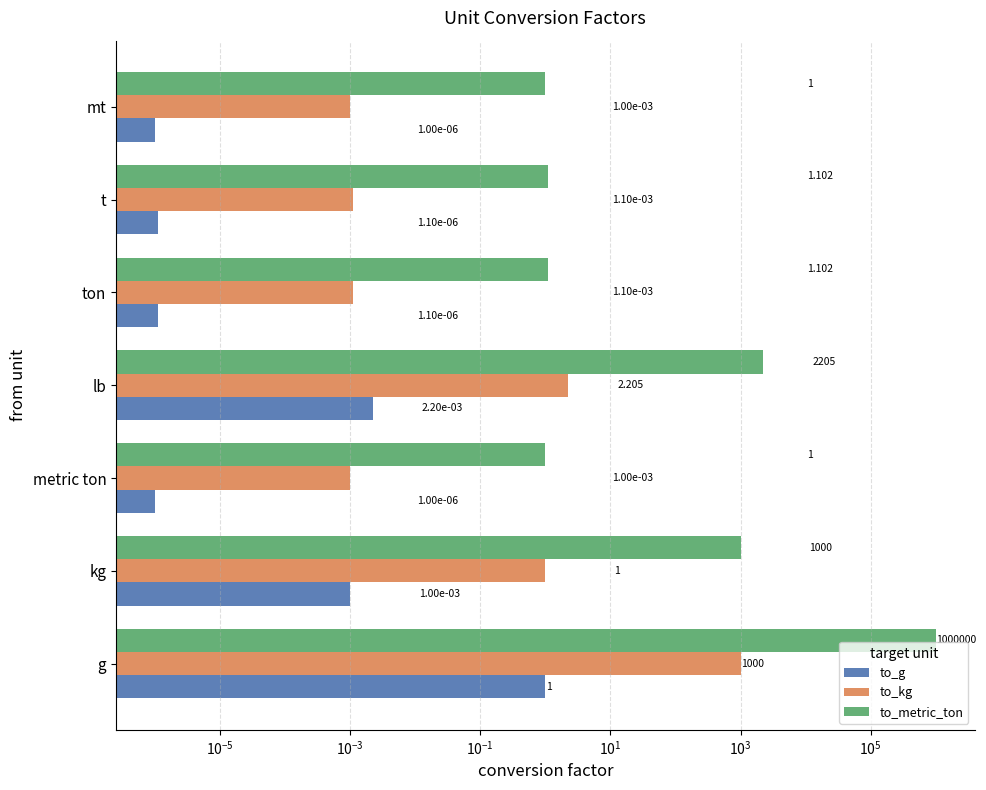

Reading left to right, transcribe all the data shown in this chart.

to_g: 1.0	0.0	0.0	0.0	0.0	0.0	0.0
to_kg: 1000.0	1.0	0.0	2.2	0.0	0.0	0.0
to_metric_ton: 1000000.0	1000.0	1.0	2204.6	1.1	1.1	1.0